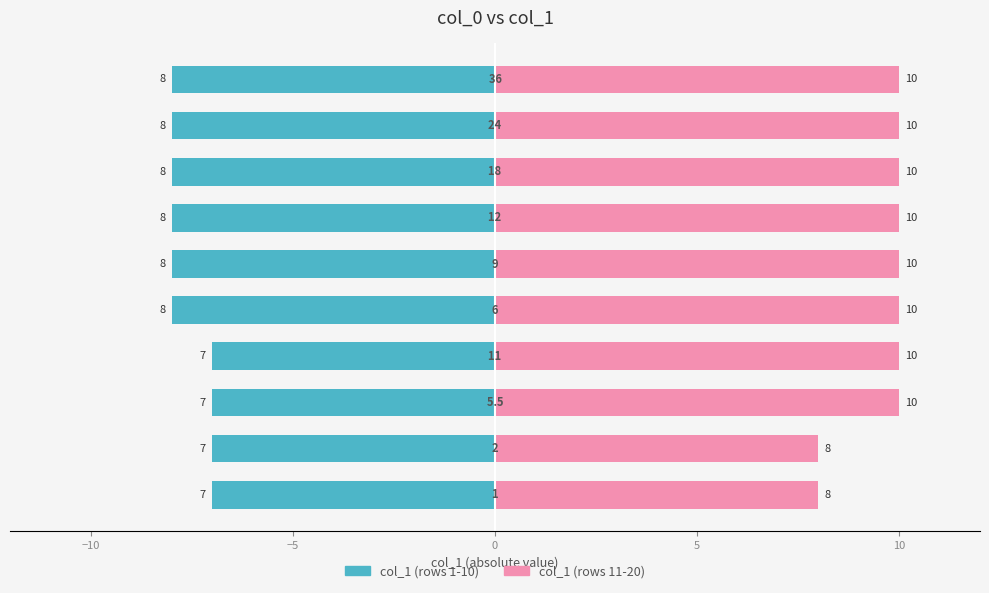

What is the highest value of the col_1 (rows 1-10) series?

-7